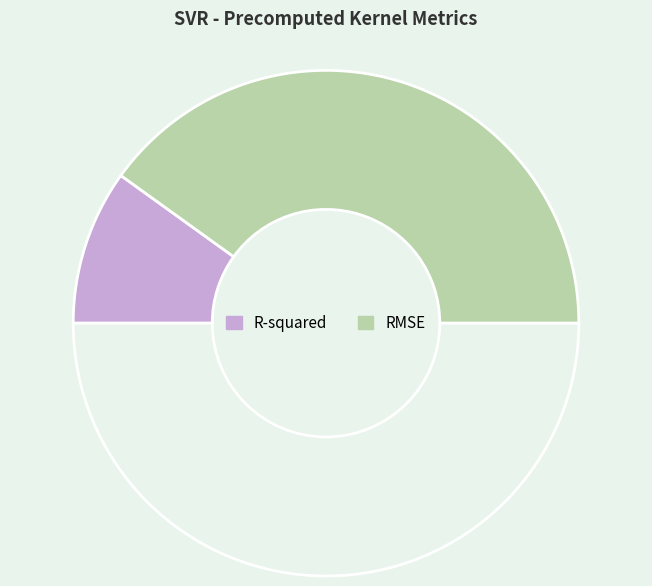

Which slice is the largest?

RMSE